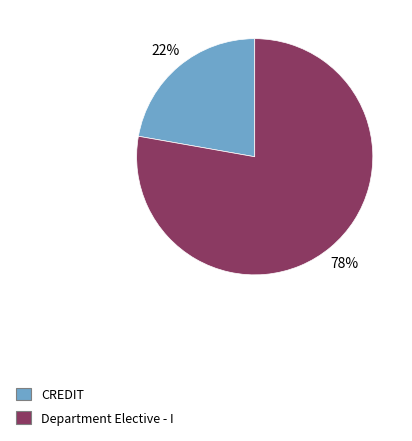

To the nearest percent, what is the average slice percentage?

50%